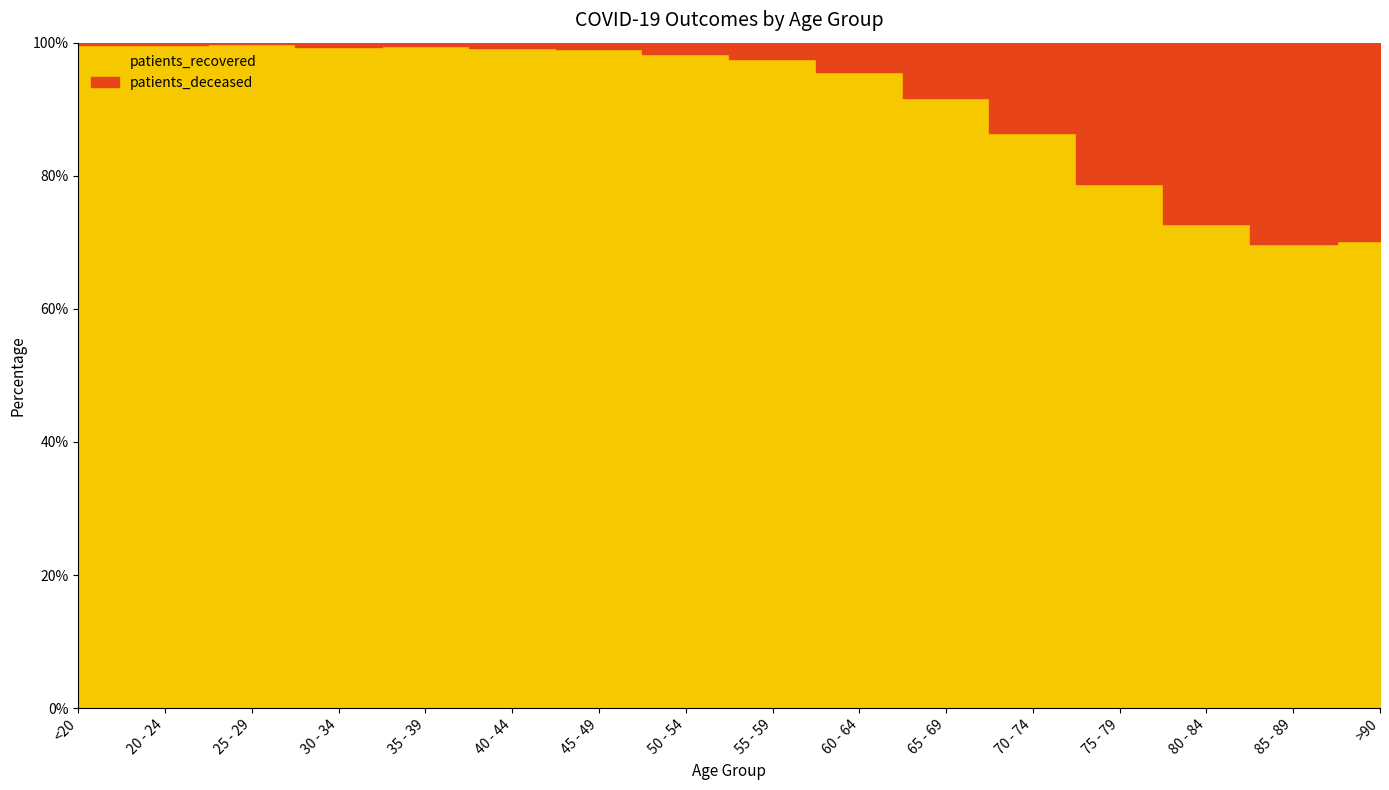

What is the value of the patients_deceased point at the 14th from the left?

2959